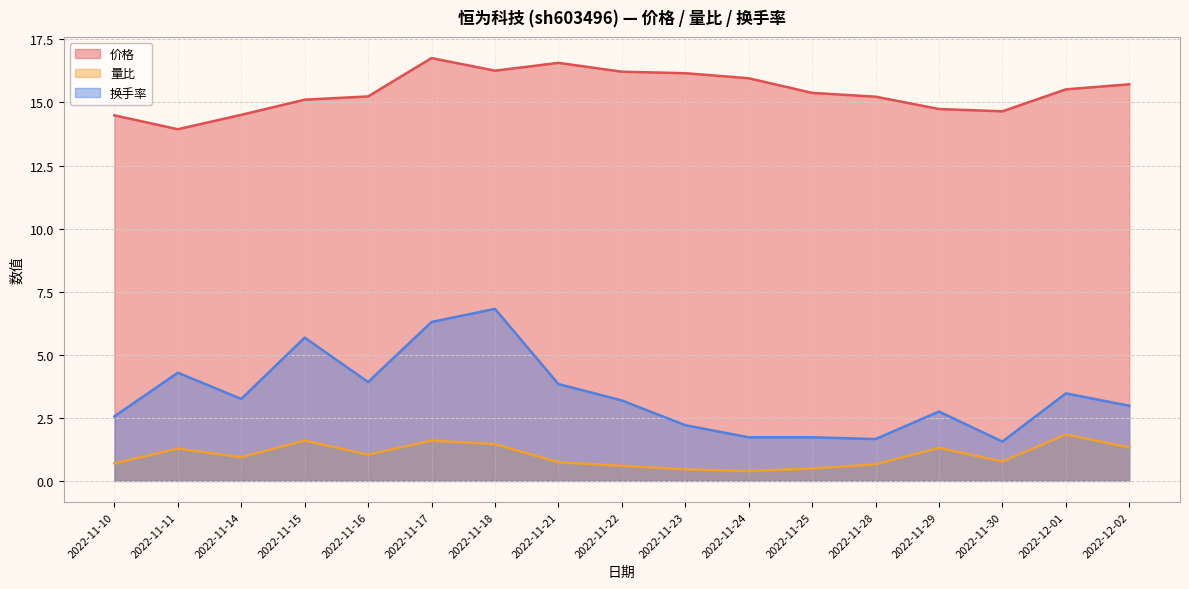

Does the chart display data point markers on the line(s)?

No